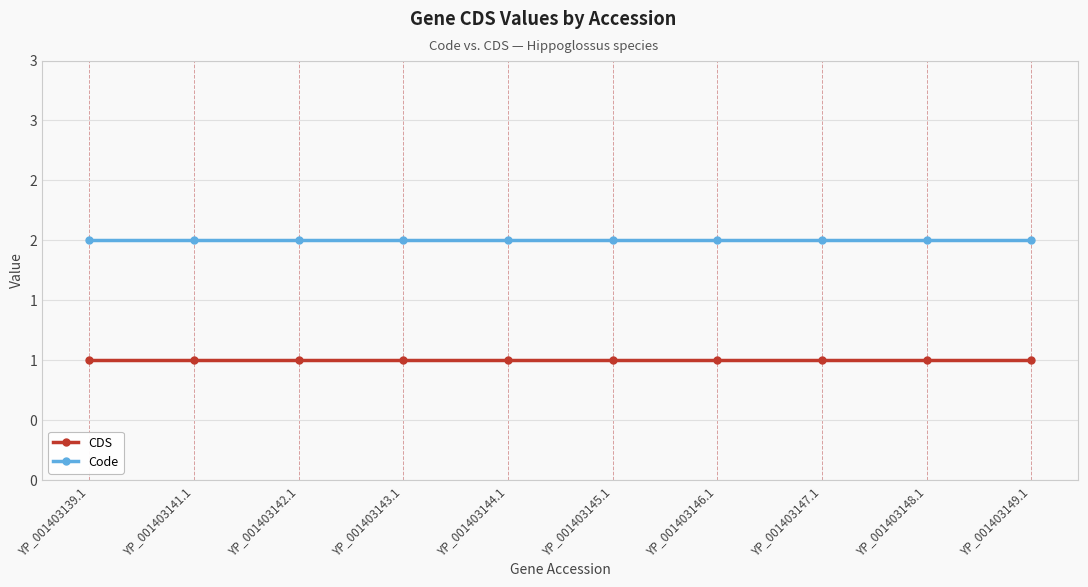

What are all the series names shown in the legend?

CDS, Code